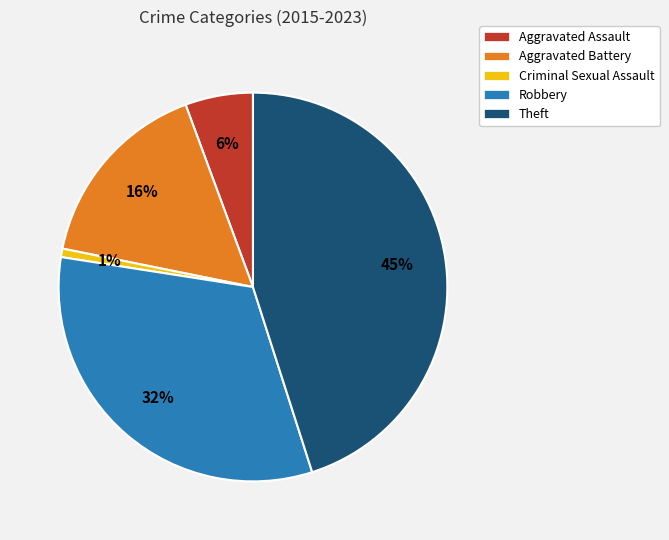

Rank the categories by value from highest to lowest.

Theft, Robbery, Aggravated Battery, Aggravated Assault, Criminal Sexual Assault